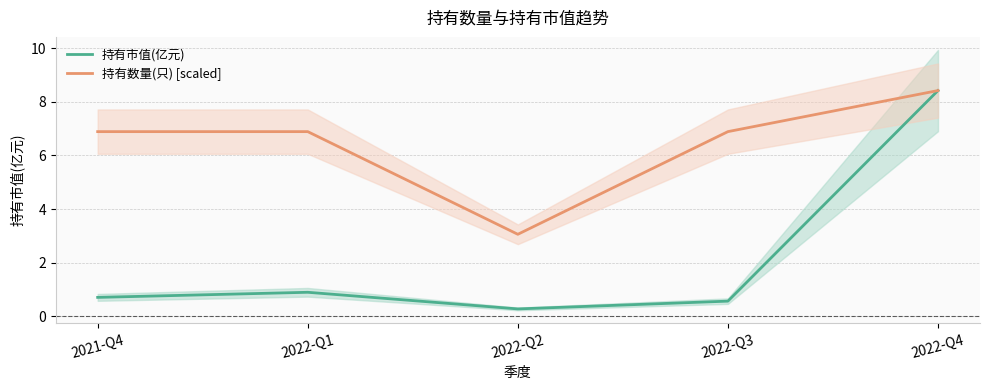

True or false: 持有市值(亿元) and 持有数量(只) [scaled] intersect in this chart.

False